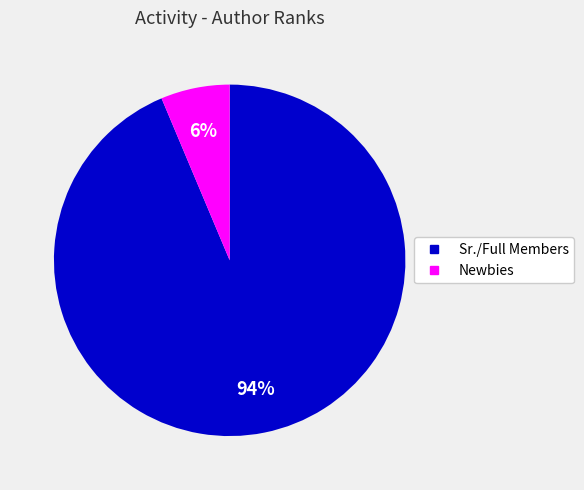

Is there any slice that represents more than half of the pie?

Yes